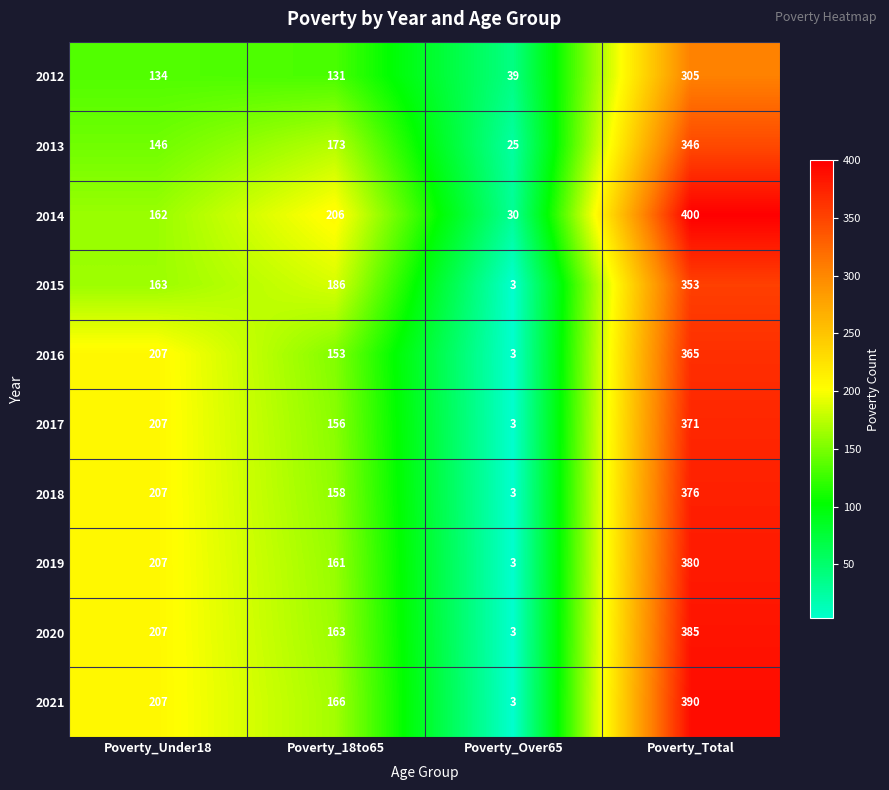

Rank the series at Poverty_18to65 from highest to lowest value.

2014, 2015, 2013, 2021, 2020, 2019, 2018, 2017, 2016, 2012